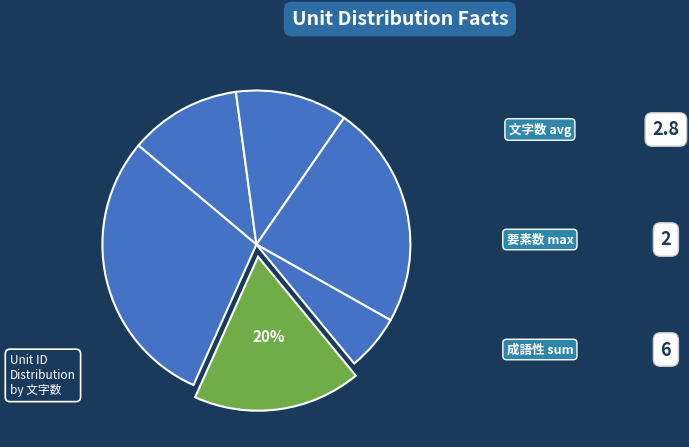

What percentage is the 4 slice, to the nearest percent?

6%